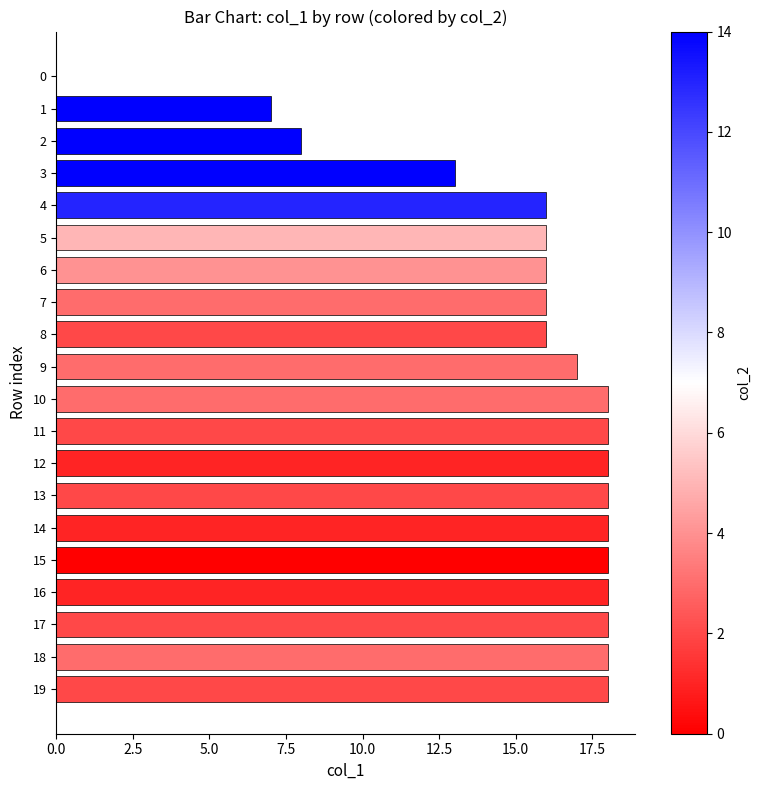

Reading bottom to top, extract all data points from this chart.

19=18	18=18	17=18	16=18	15=18	14=18	13=18	12=18	11=18	10=18	9=17	8=16	7=16	6=16	5=16	4=16	3=13	2=8	1=7	0=0